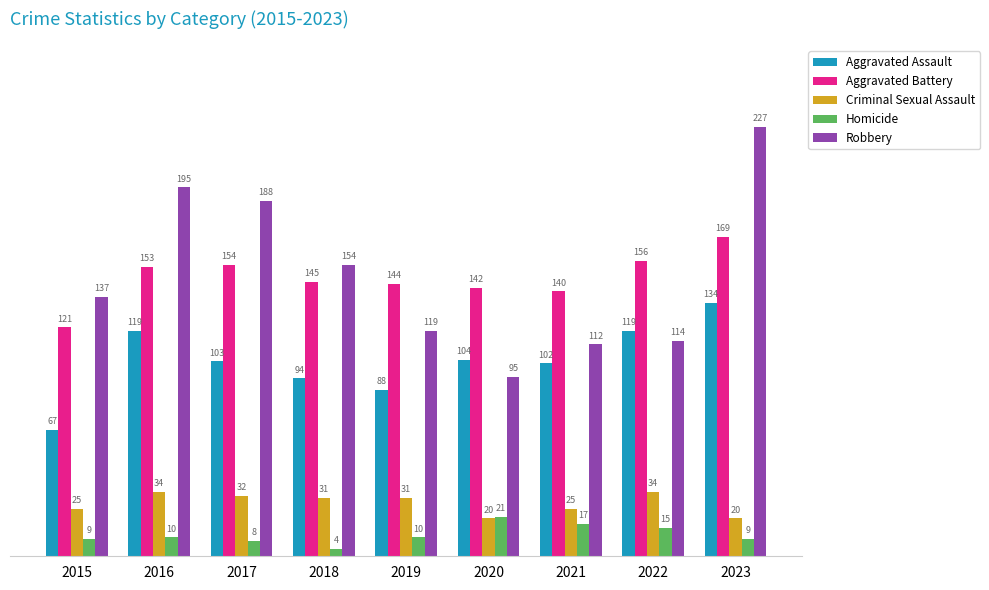

The Criminal Sexual Assault series shows 46 at 2018. True or false?

False